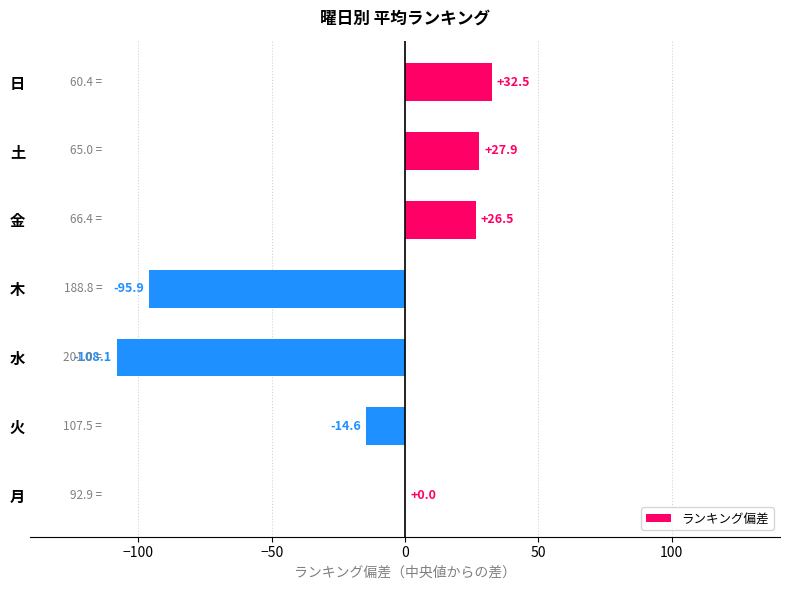

What is the approximate value at 土?

27.9